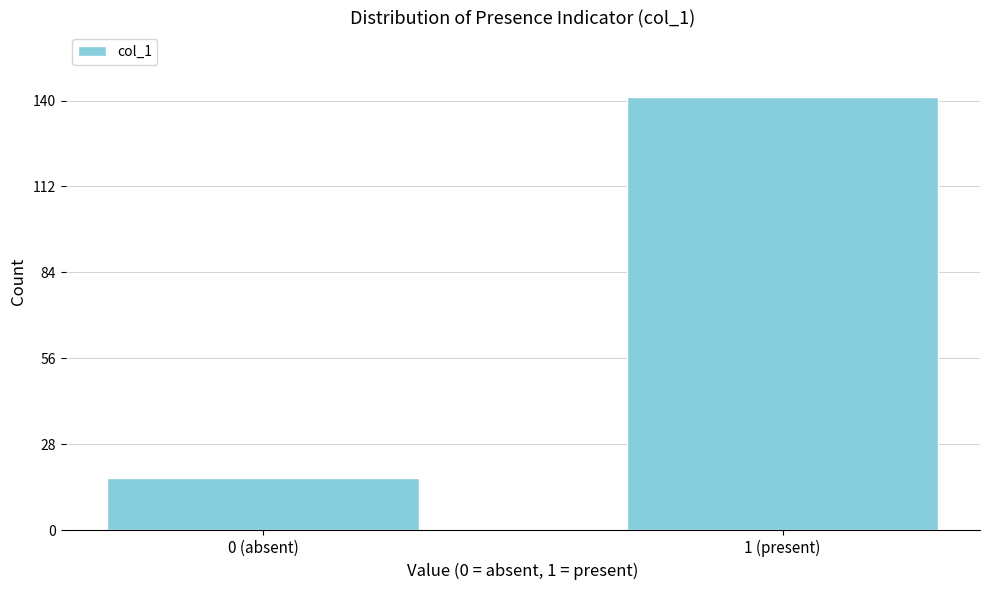

Reading left to right, transcribe all the data shown in this chart.

17	141